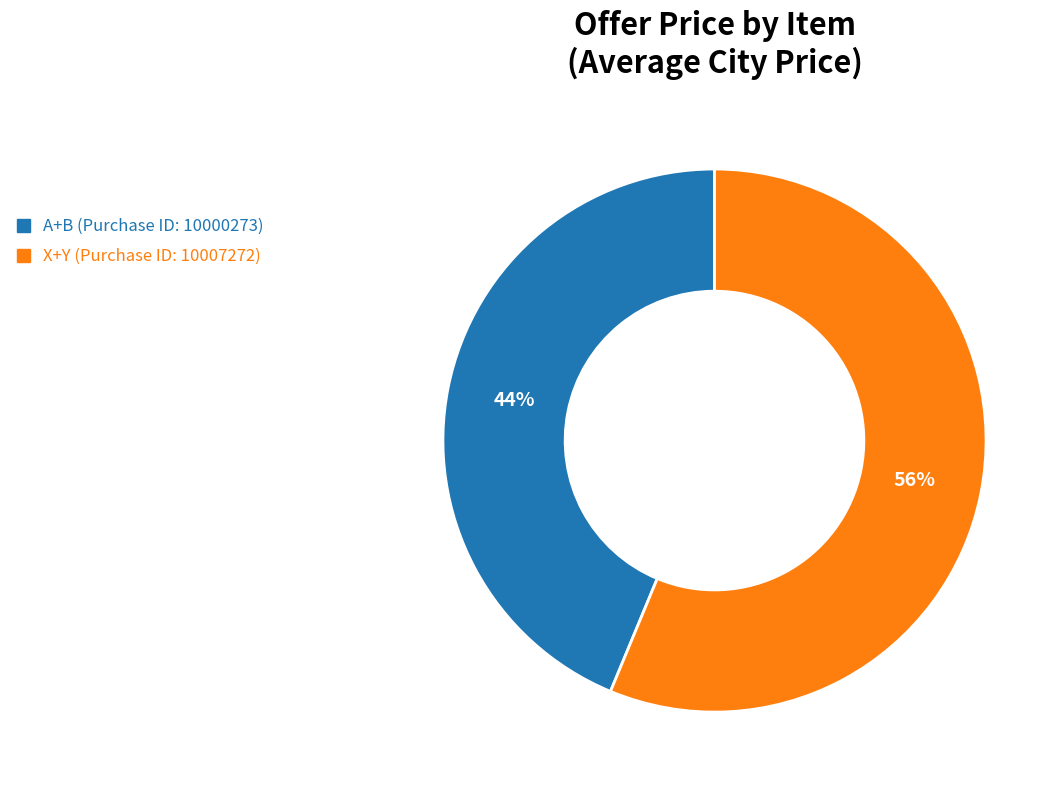

How many slices are in this pie chart?

2